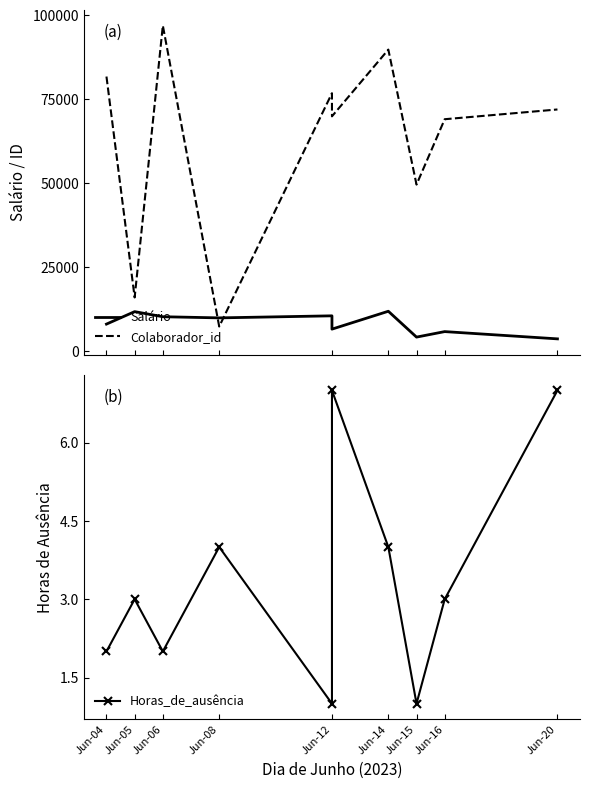

True or false: Colaborador_id and Horas_de_ausência cross at least once.

False